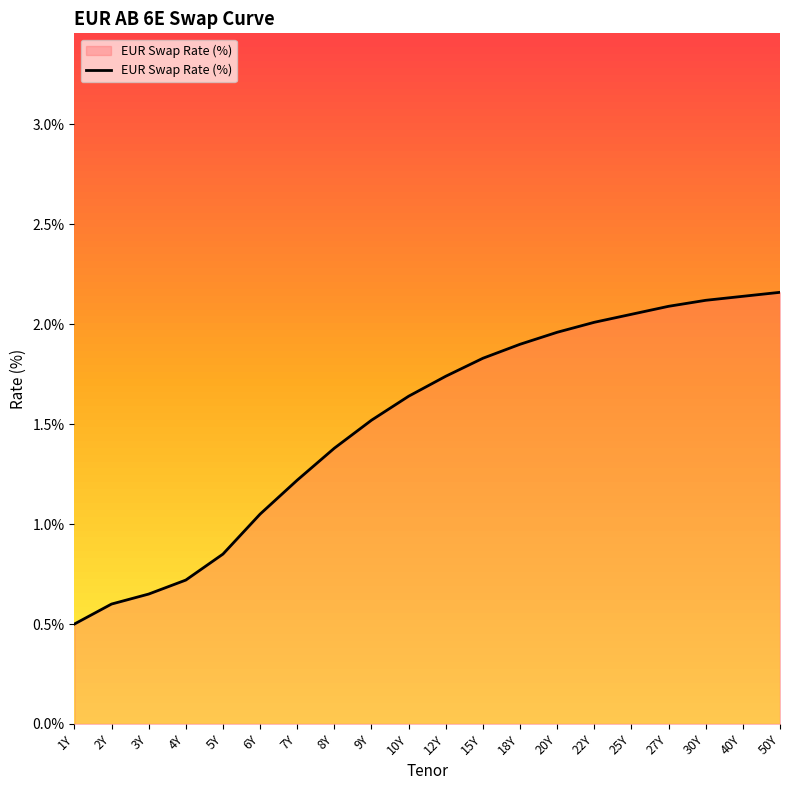

What is the smallest value displayed?

0.5